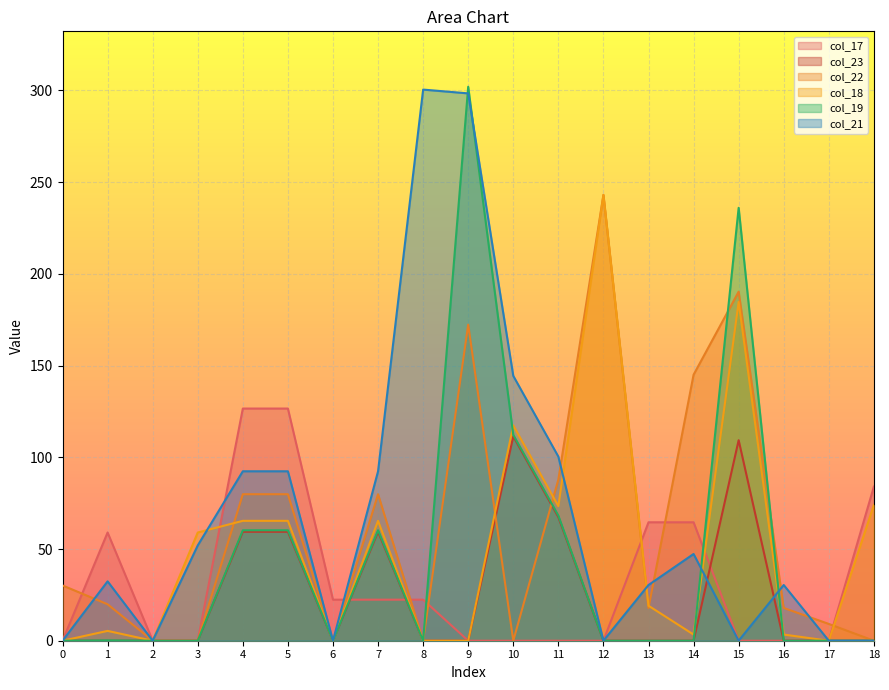

Where is the first local maximum for col_22?

7